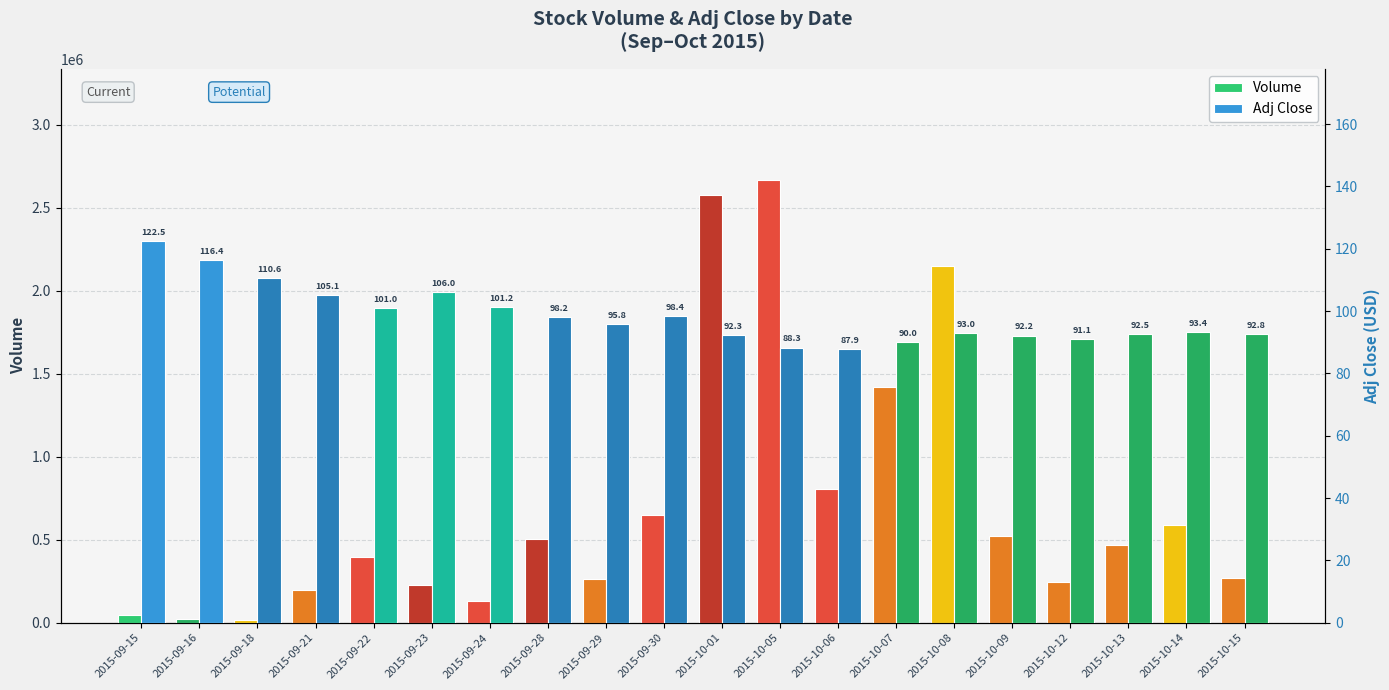

How many groups of bars are there?

20